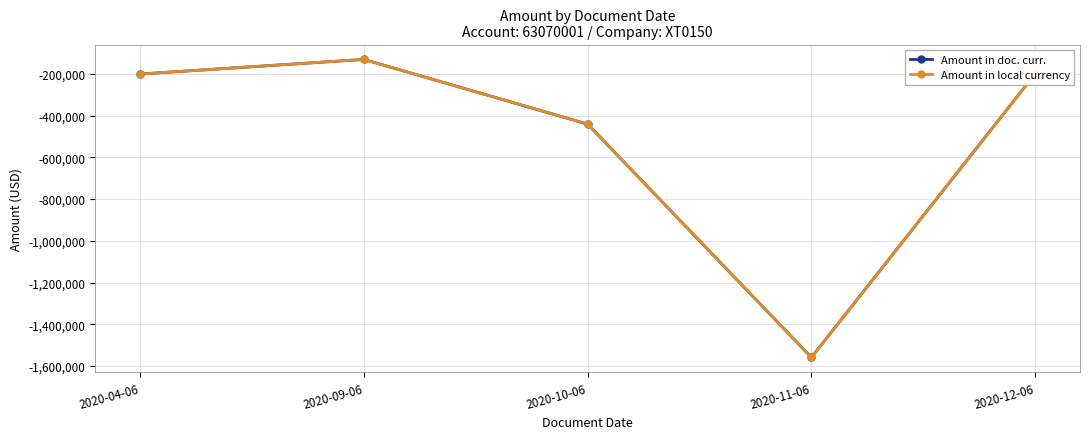

Is this an area chart (filled region under the line)?

No